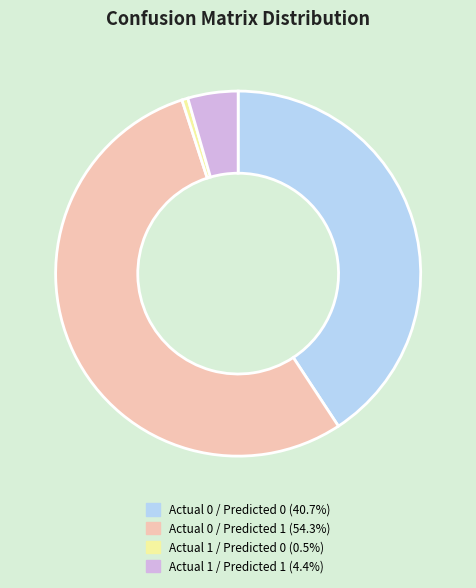

What is the smallest slice in the pie chart?

Actual 1 / Predicted 0